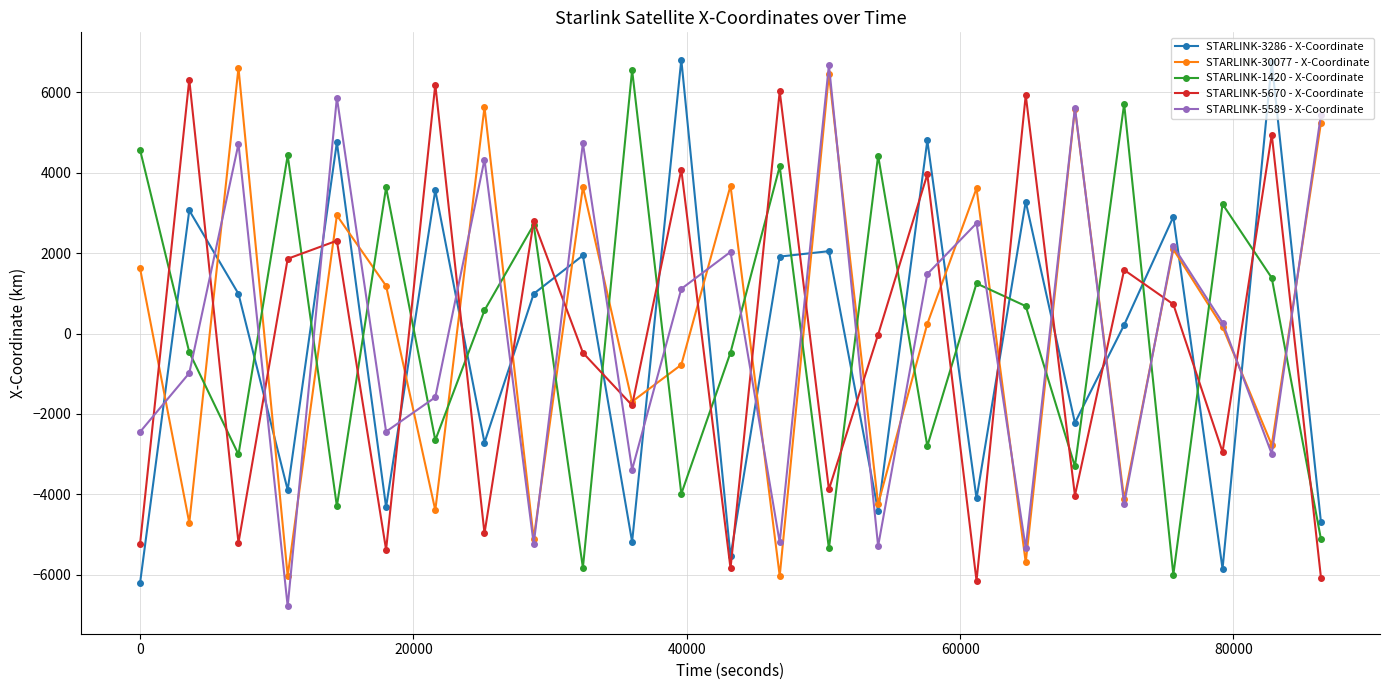

After their last crossing, which series has the higher values: STARLINK-30077 - X-Coordinate or STARLINK-1420 - X-Coordinate?

STARLINK-30077 - X-Coordinate